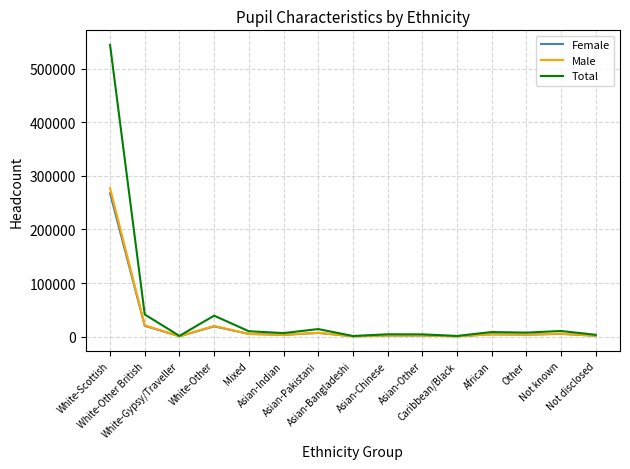

What is the maximum value shown in the chart?

544241